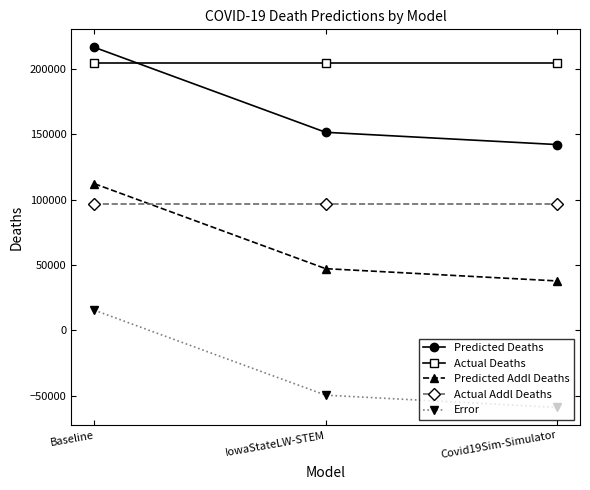

At Covid19Sim-Simulator, list the series in order from largest to smallest.

Actual Deaths, Predicted Deaths, Actual Addl Deaths, Predicted Addl Deaths, Error